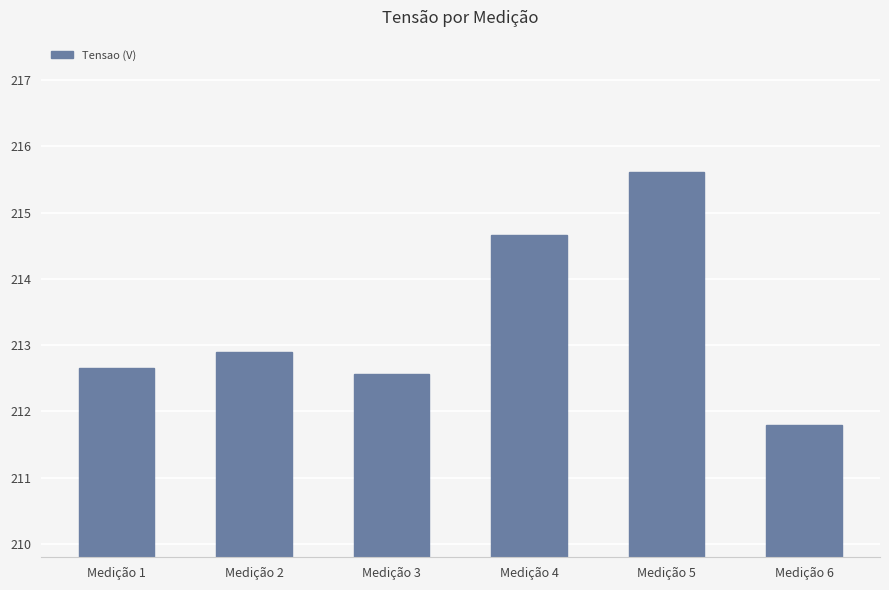

Rank the categories by value from highest to lowest.

Medição 5, Medição 4, Medição 2, Medição 1, Medição 3, Medição 6